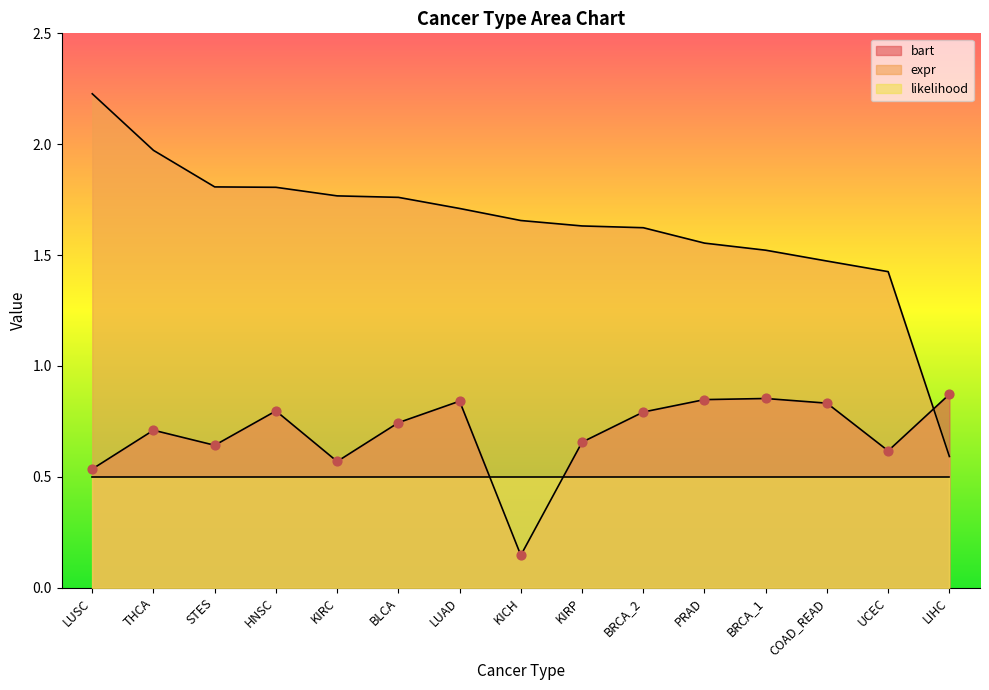

At how many categories does at least one series exceed 1?

14